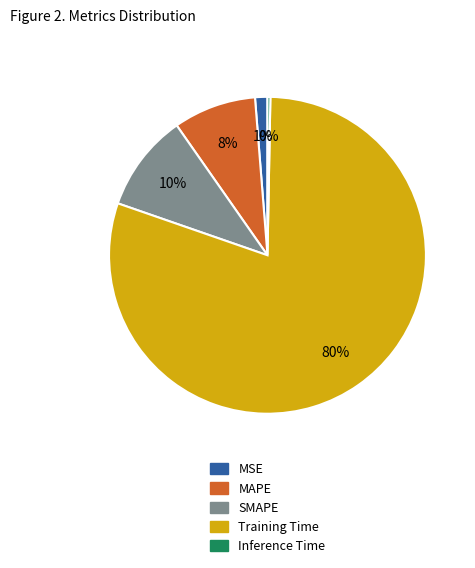

Rank the categories by value from highest to lowest.

Training Time, SMAPE, MAPE, MSE, Inference Time